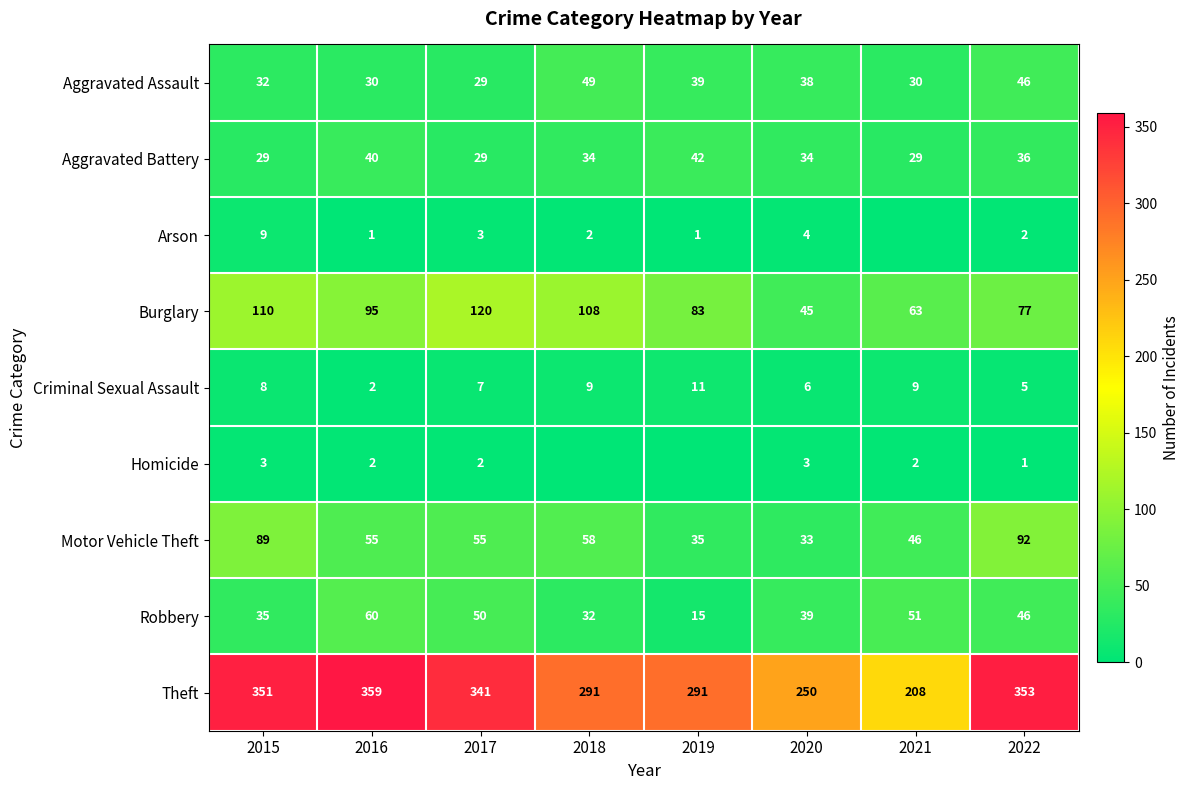

What is the minimum value for Burglary?

45